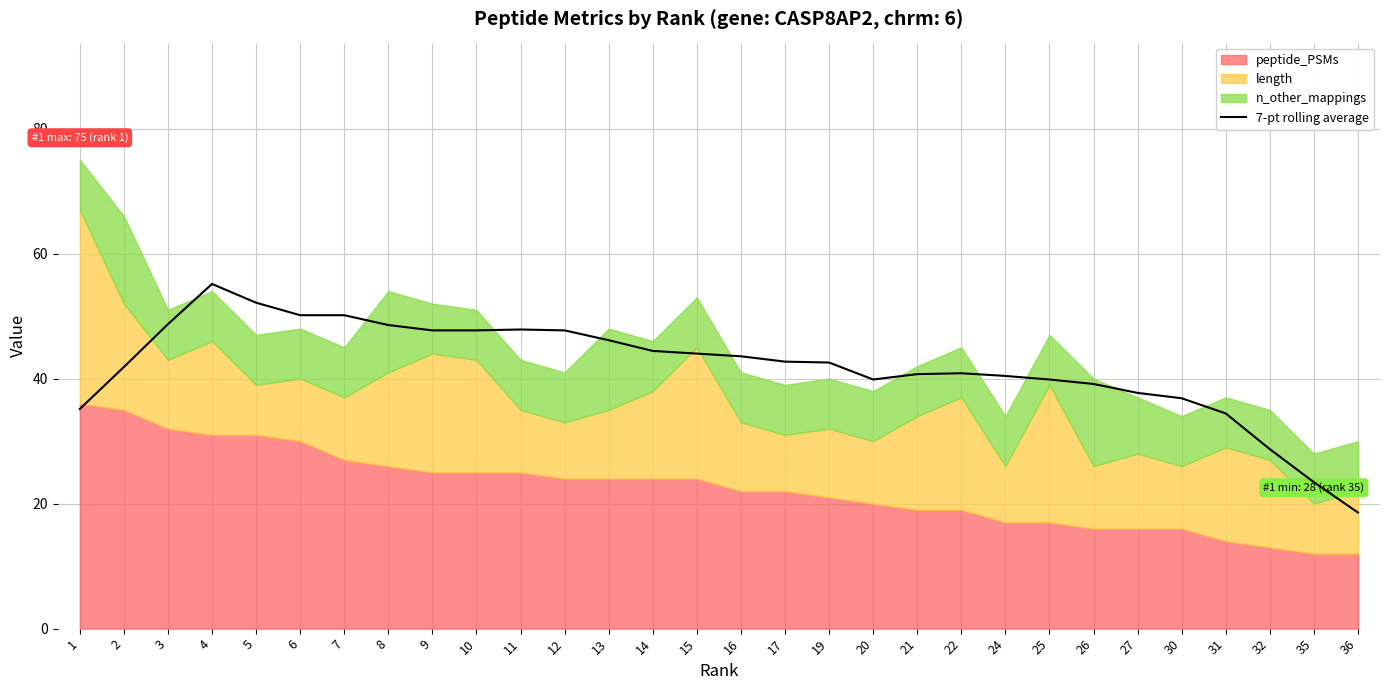

The value at 3 is 15.0. True or false?

False